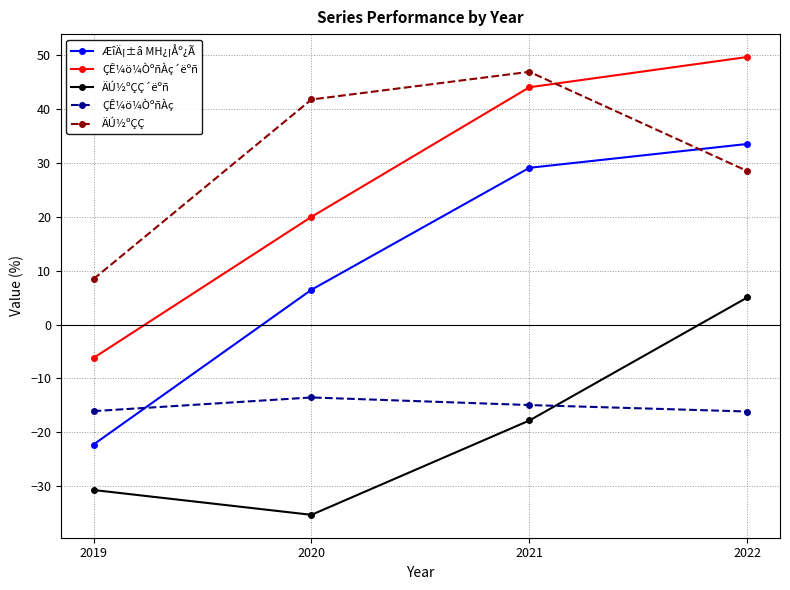

Is this an area chart (filled region under the line)?

No